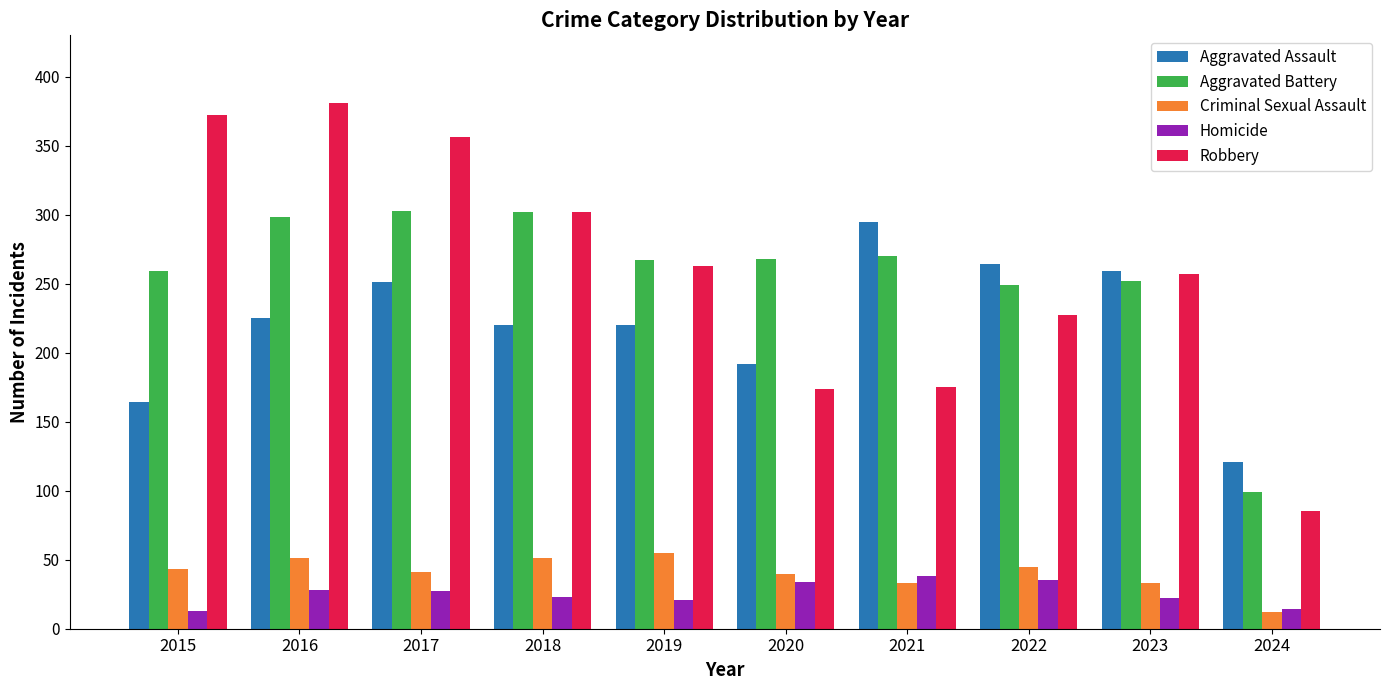

What is the approximate value of Aggravated Battery at 2015?

259